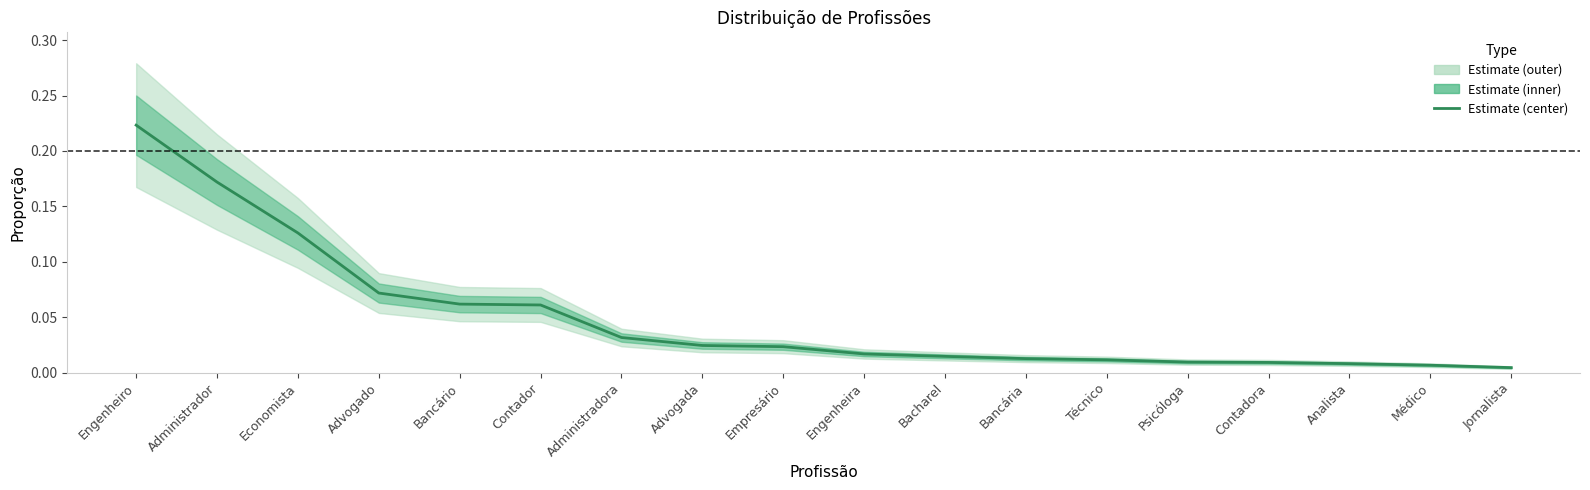

Reading right to left, what are all the values shown in this chart?

0.0	0.0	0.0	0.0	0.0	0.0	0.0	0.0	0.0	0.0	0.0	0.0	0.1	0.1	0.1	0.1	0.2	0.2